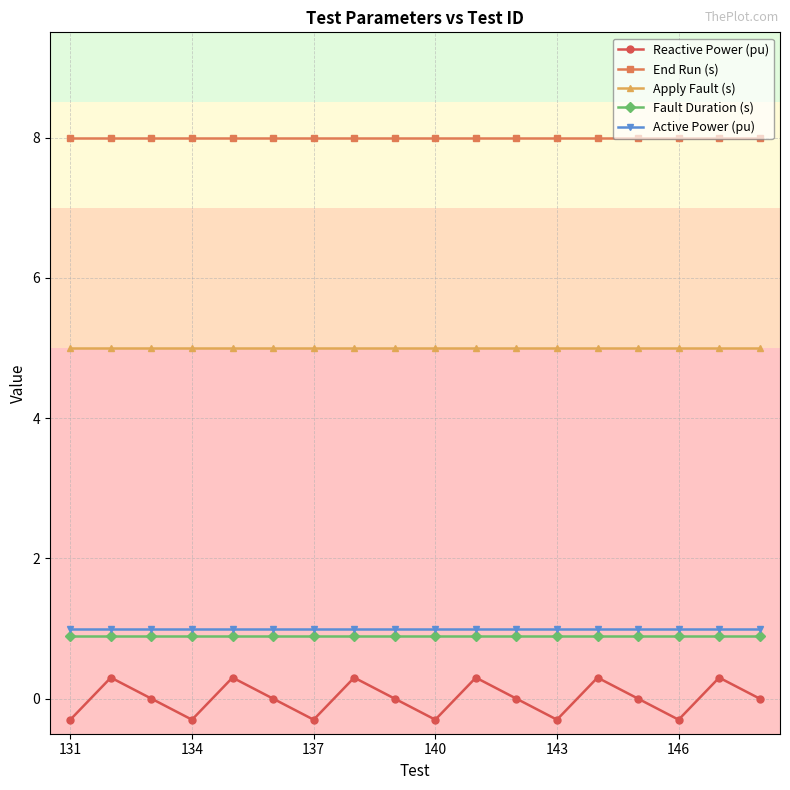

True or false: Reactive Power (pu) has more than 1 interior local peaks.

True